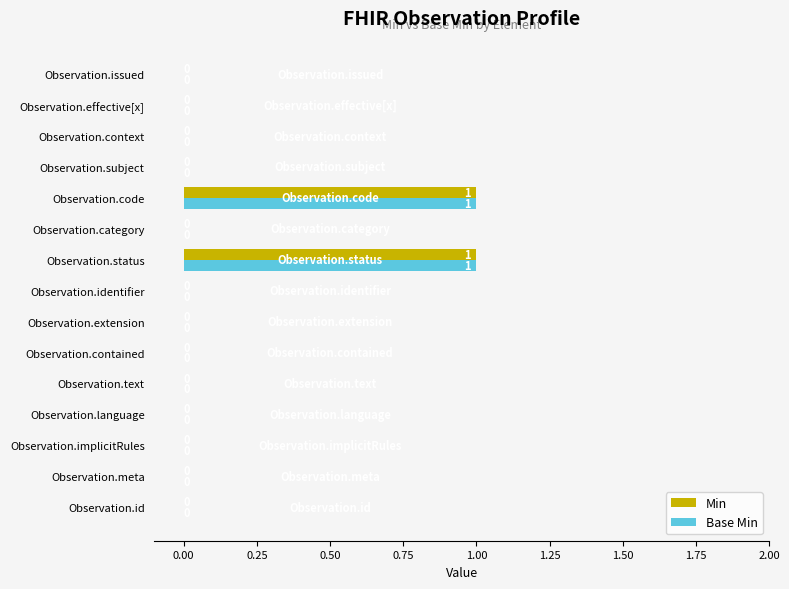

How many Base Min values are between 0 and 1?

15